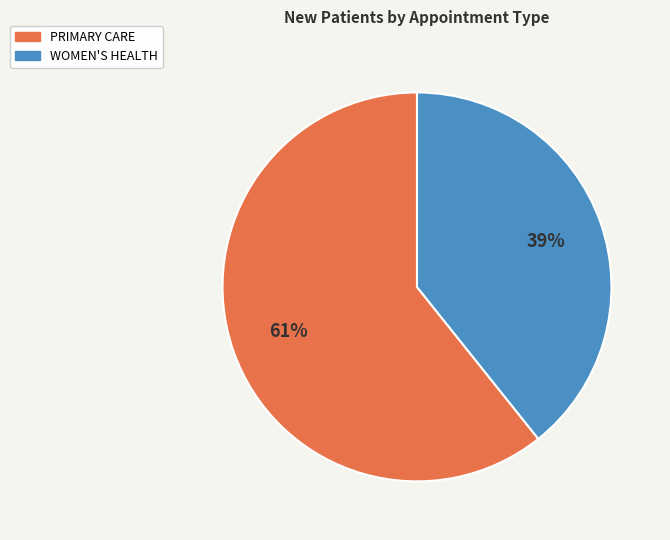

Is the sum of WOMEN'S HEALTH and PRIMARY CARE greater than half?

Yes